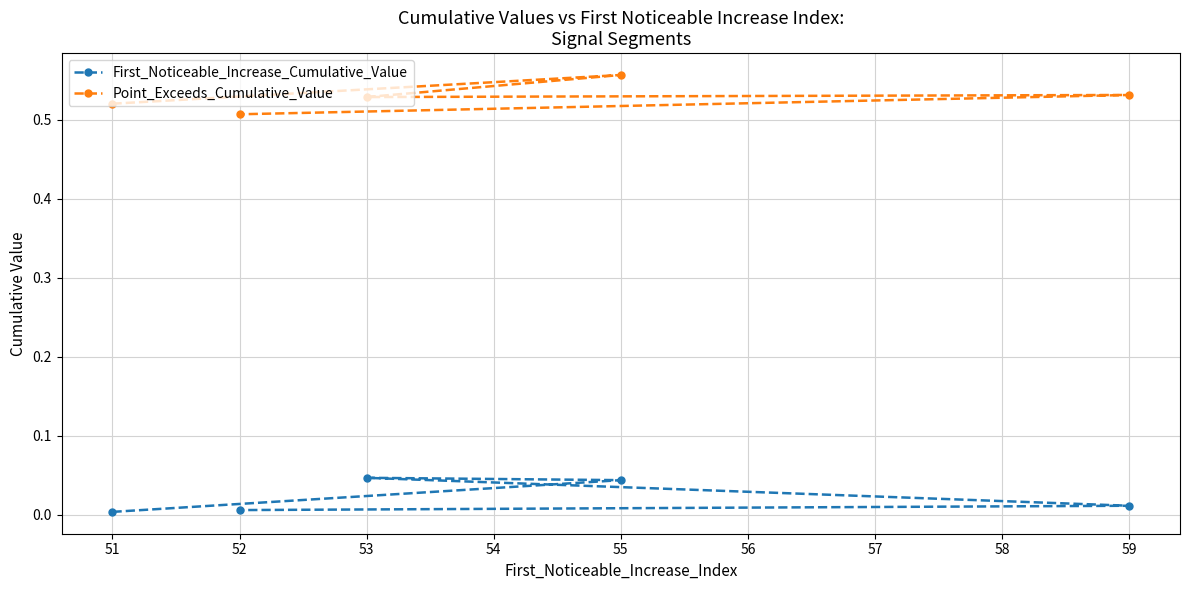

Which series changed the most between 51 and 59?

Point_Exceeds_Cumulative_Value